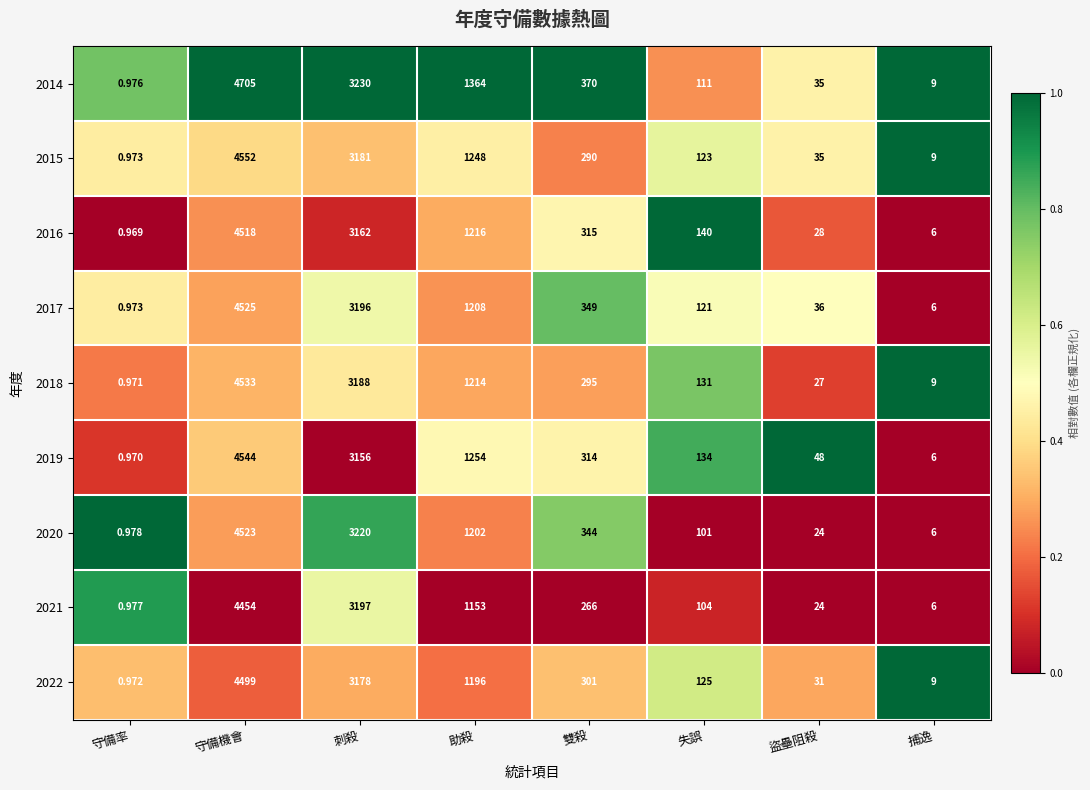

At which label does 2020 first exceed 344?

守備機會